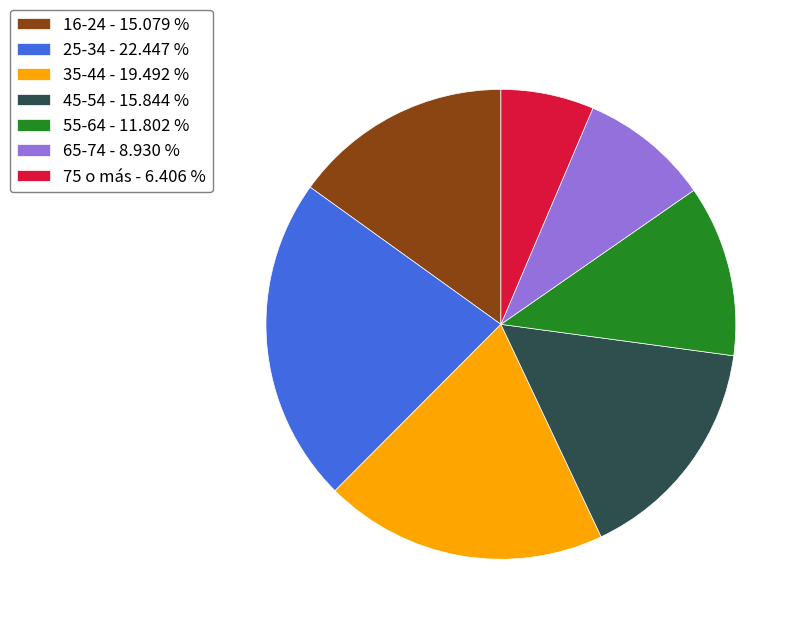

Approximately how many times larger is the value at 16-24 compared to 75 o más?

2.4